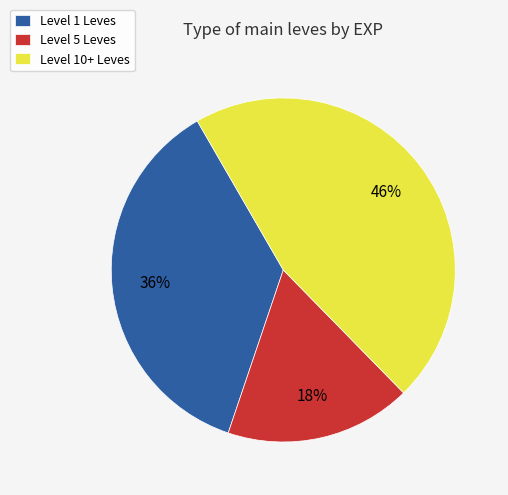

Rank the categories by value from lowest to highest.

Level 5 Leves, Level 1 Leves, Level 10+ Leves